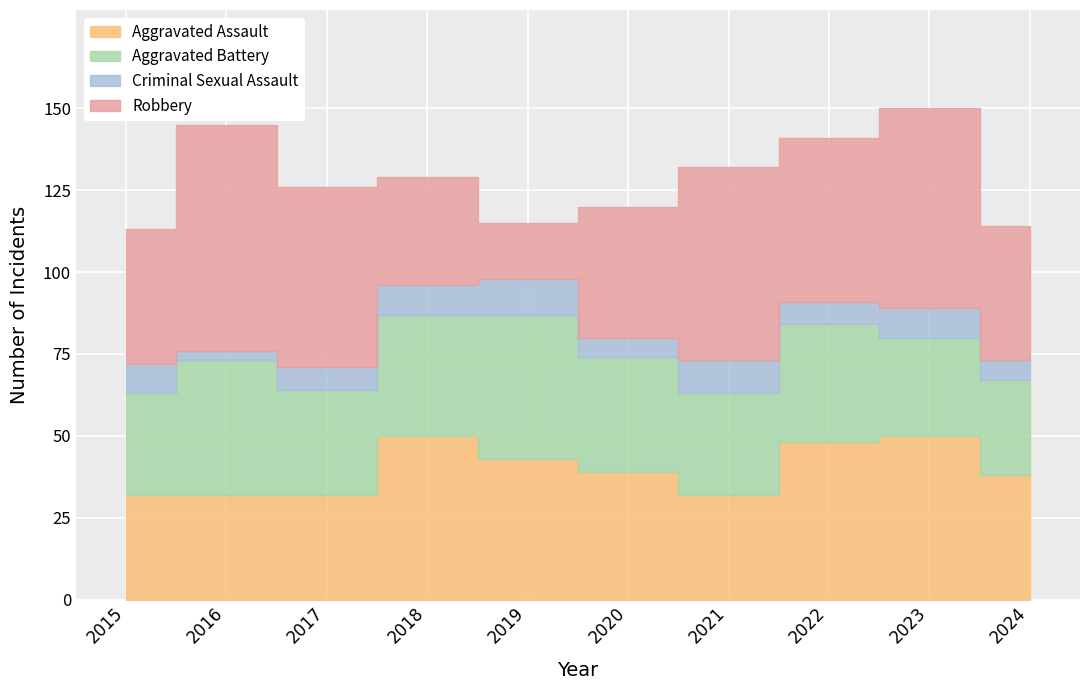

At which category does Criminal Sexual Assault reach its first local peak?

2019